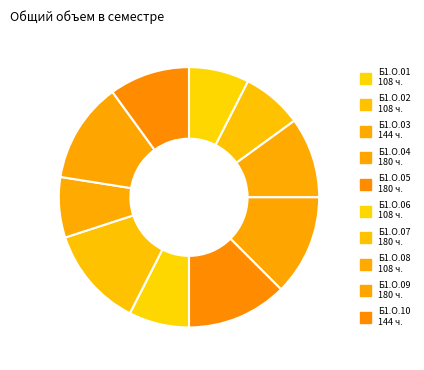

How many segments does this pie chart have?

10